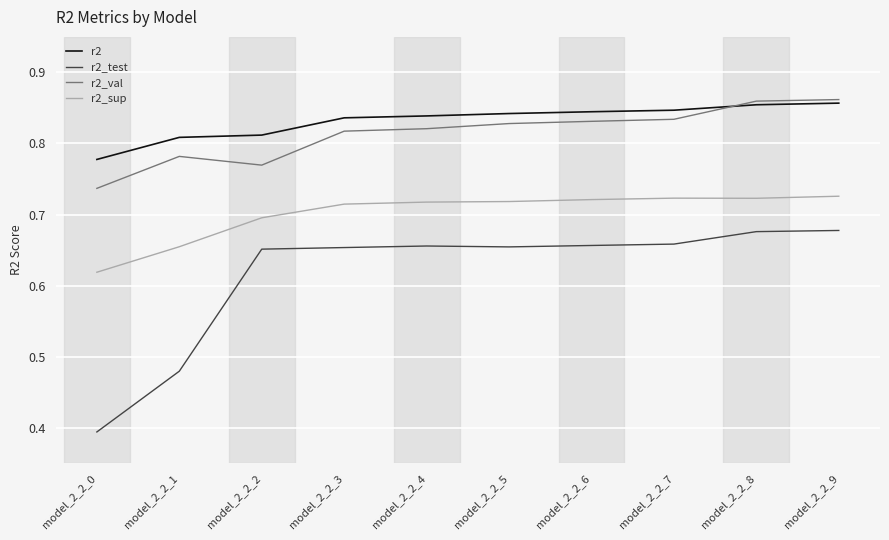

Does the chart display data point markers on the line(s)?

No